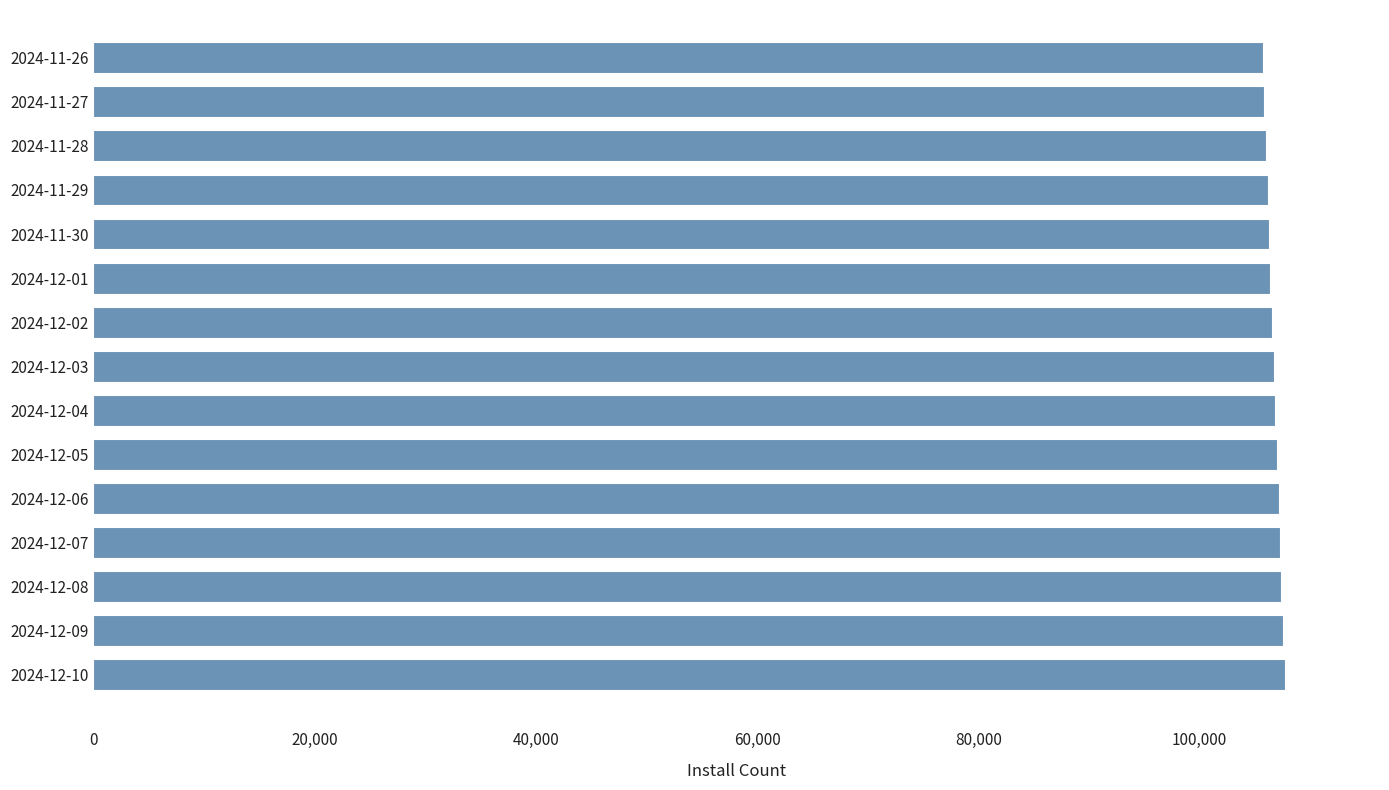

Does the chart contain any negative values?

No